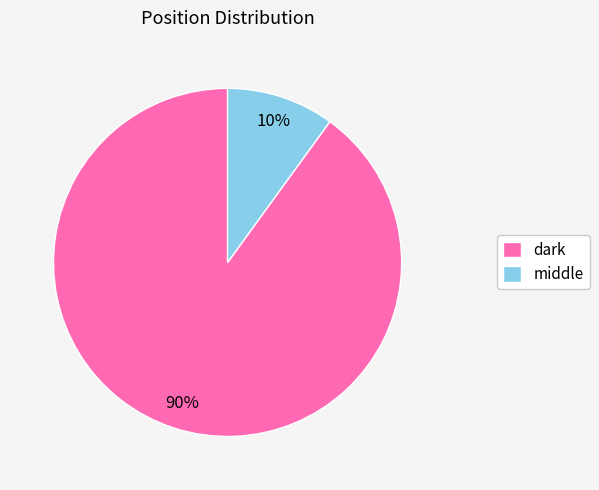

Does middle represent more than half of the total?

No